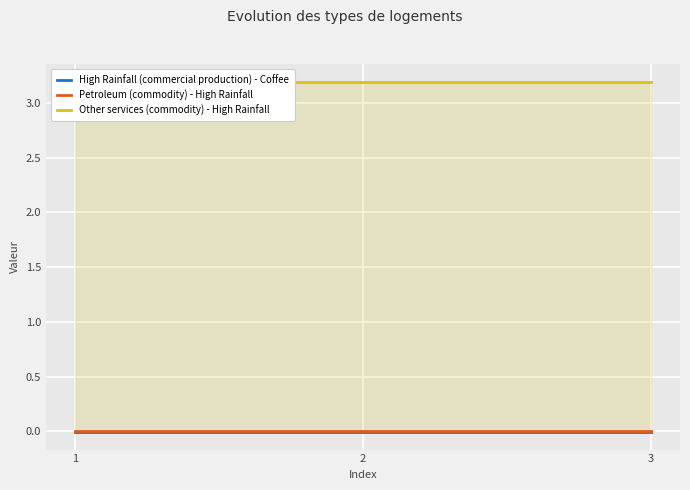

True or false: Other services (commodity) - High Rainfall has a value of 3.2 at 3.

True